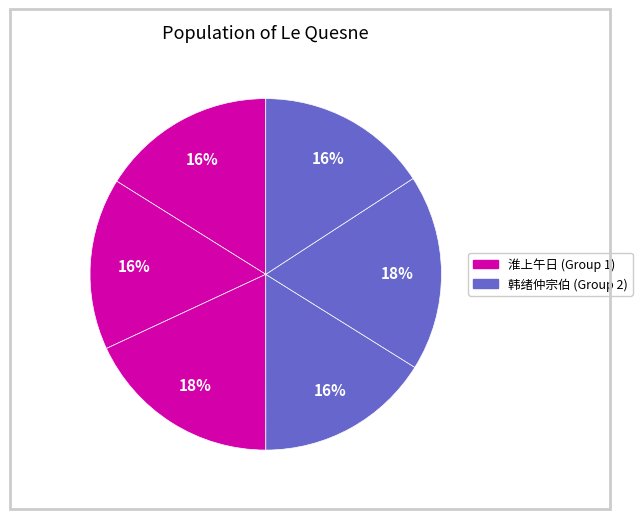

Is there a majority slice in this chart?

No